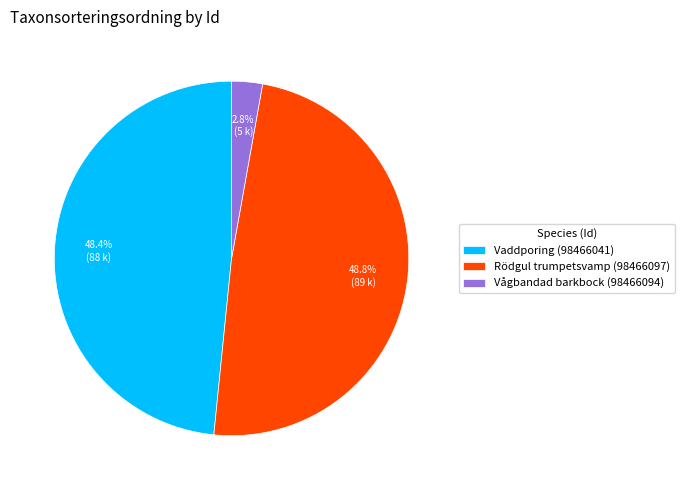

Is it true that Vågbandad barkbock (98466094) is 3% of the pie?

True